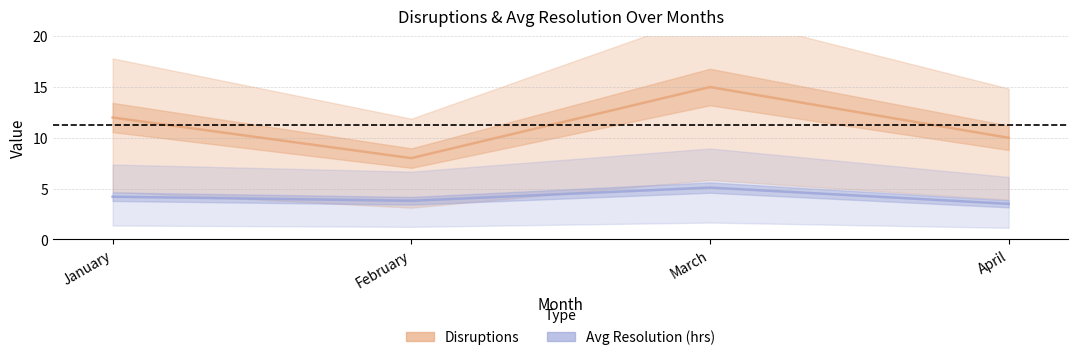

What is the maximum value shown in the chart?

15.0